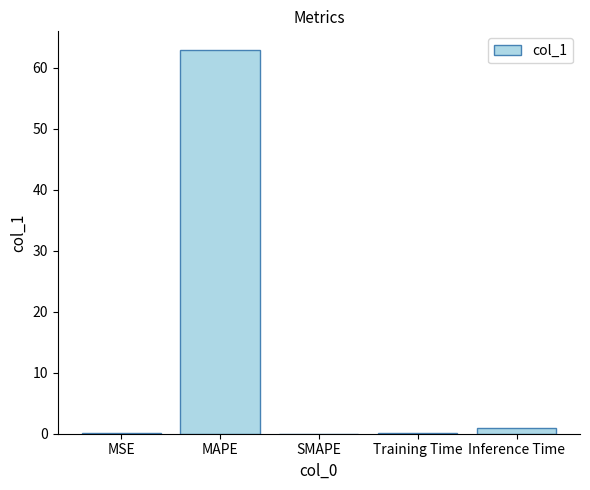

What is the greatest value displayed?

62.9